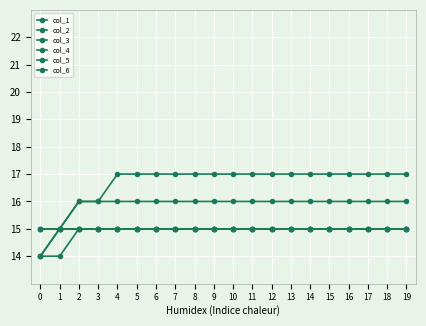

Between 11 and 18, which is larger?

11